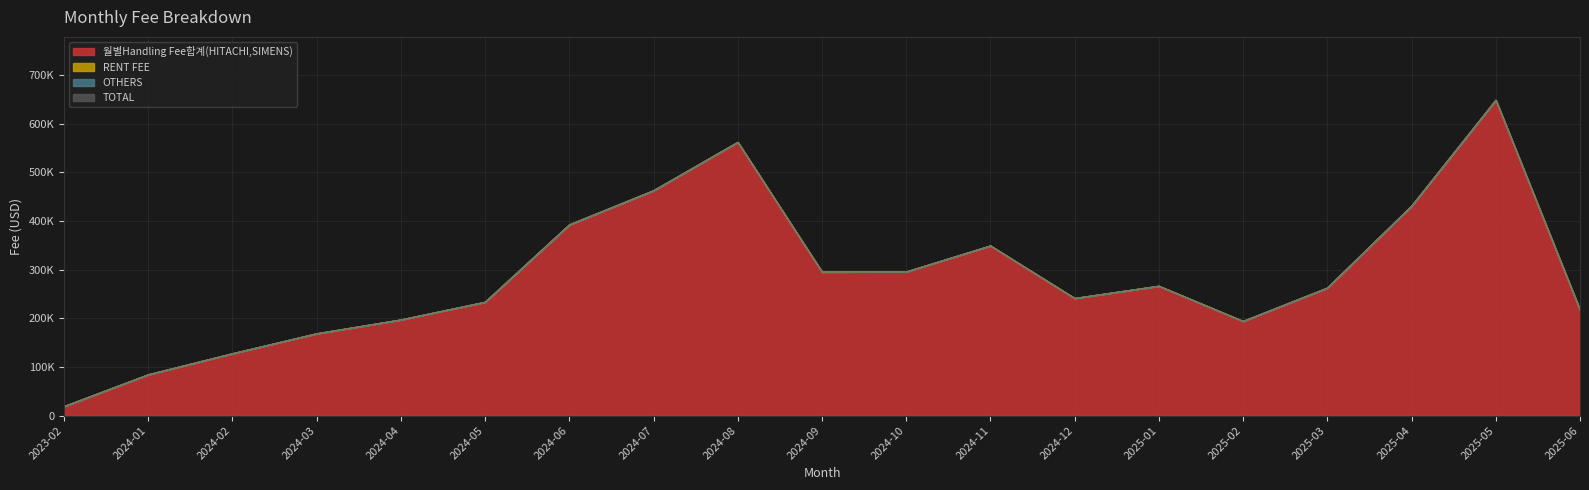

In TOTAL, how many points are lower than both neighbors (excluding endpoints)?

3